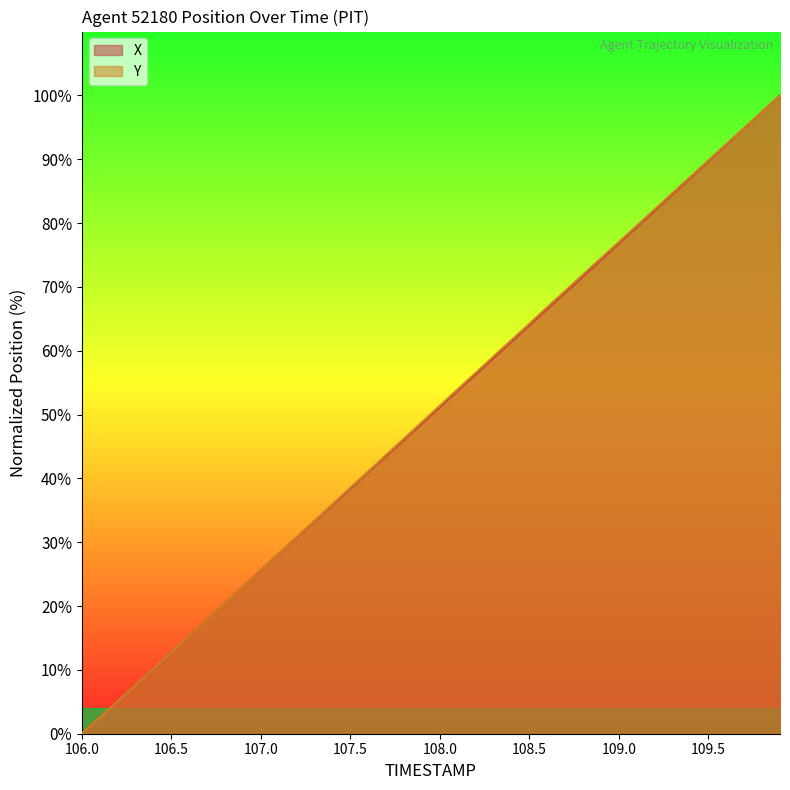

What is the approximate value of X at 107.5?

38.4